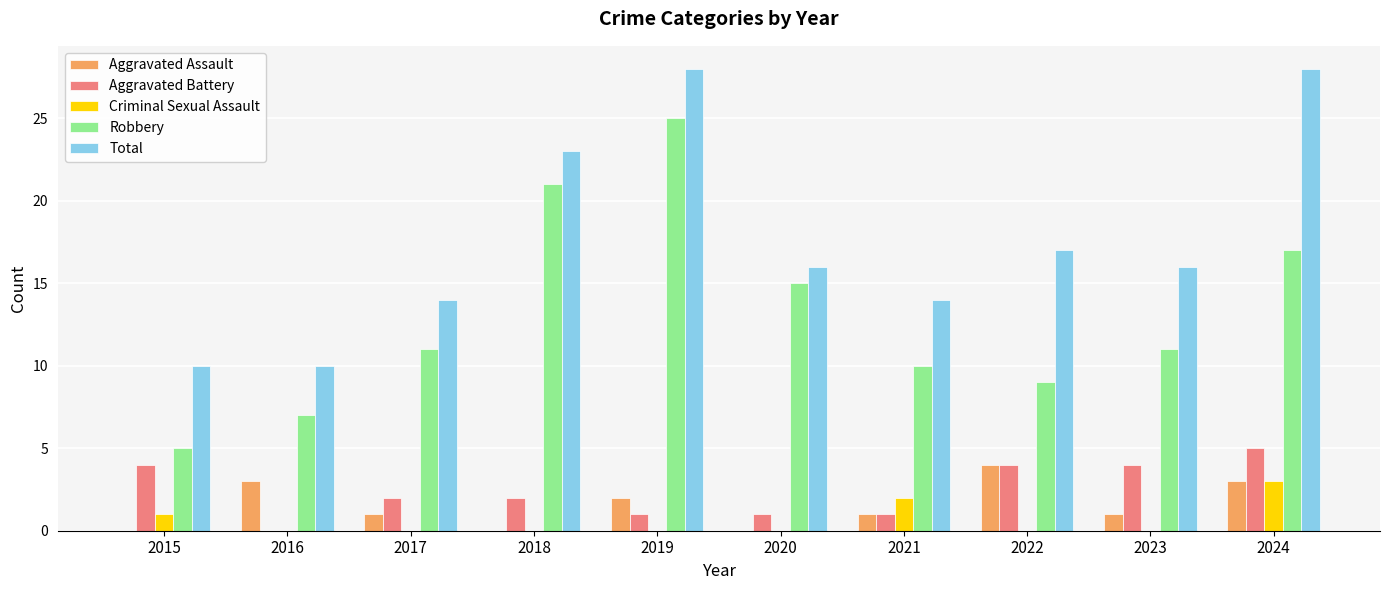

Is the value of Robbery at 2022 greater than the value of Criminal Sexual Assault at 2021?

Yes